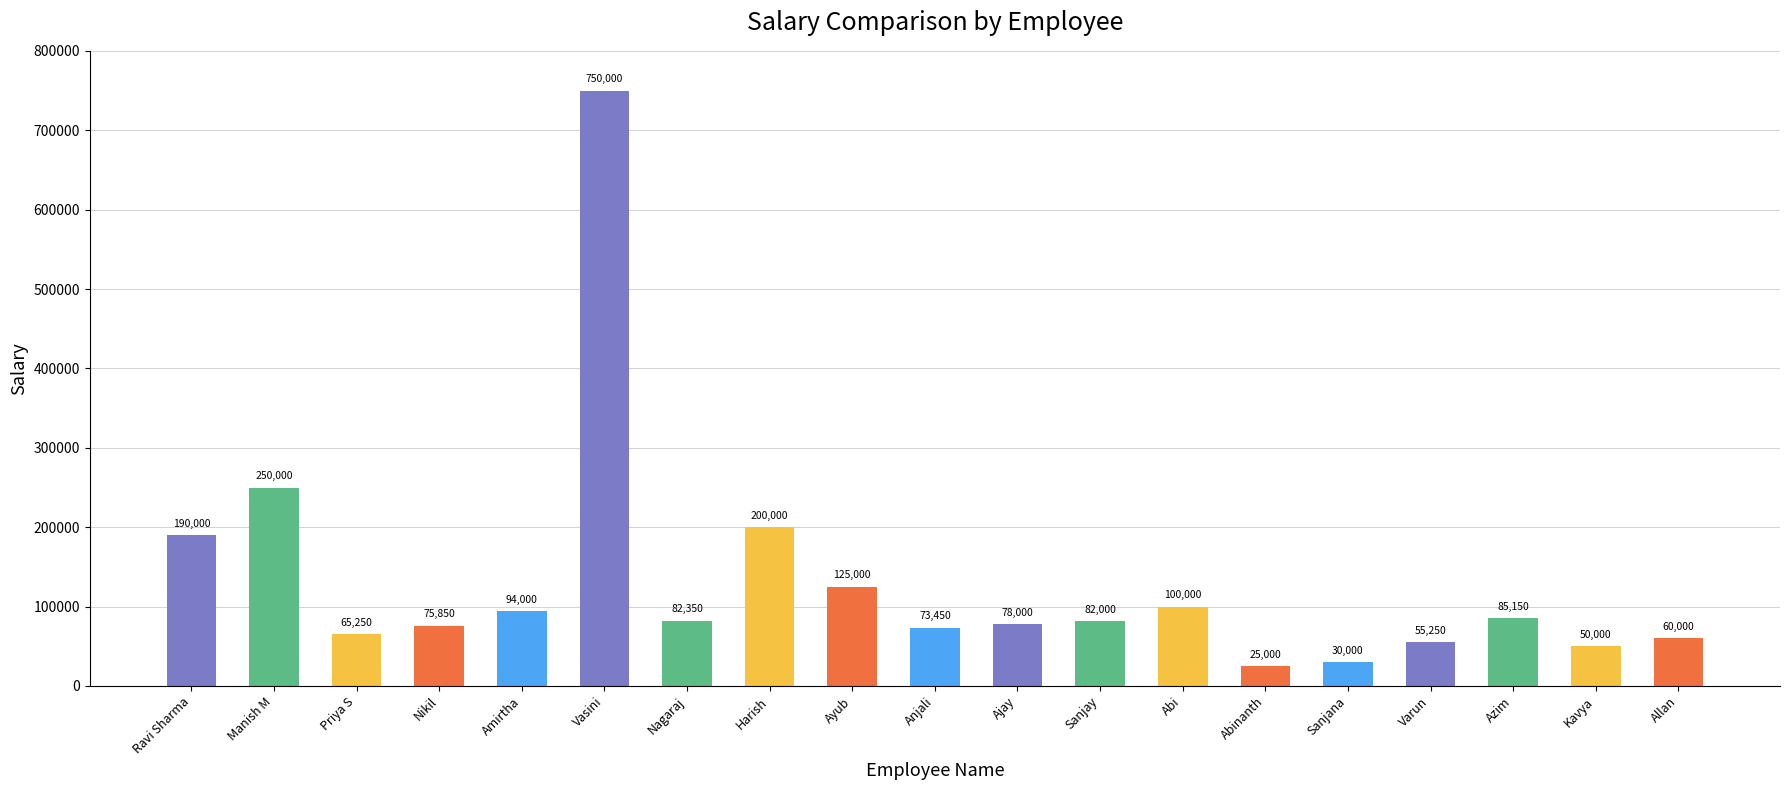

Between Varun and Priya S, which is larger?

Priya S